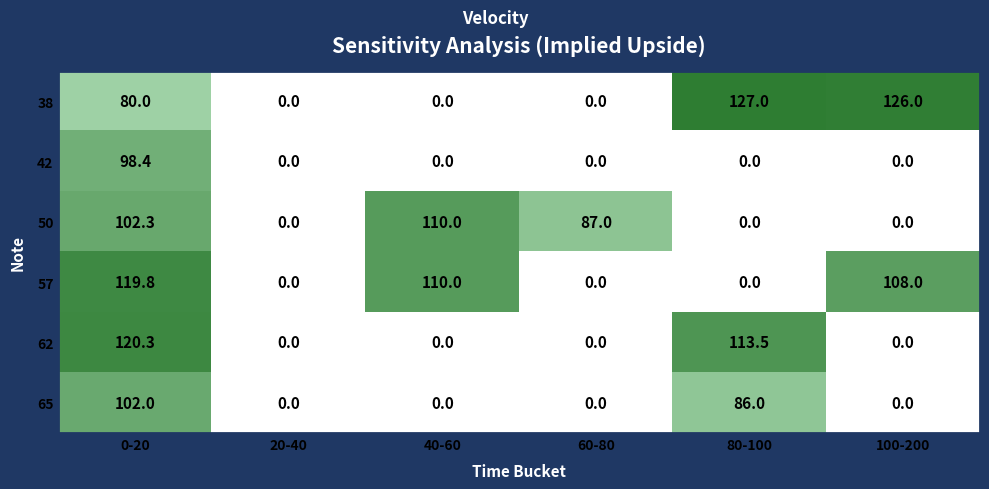

The 62 series shows 181.5 at 0-20. True or false?

False